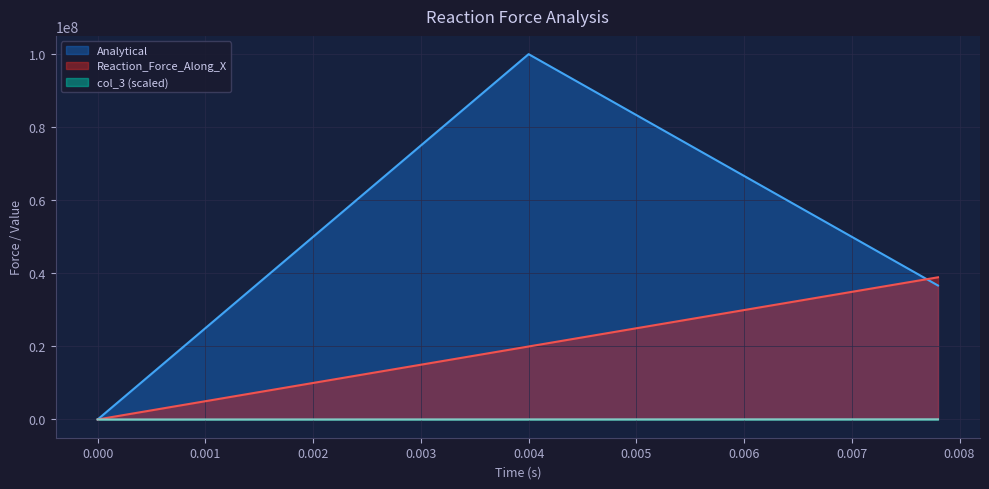

What is the sum of all Analytical values?

2316666666.7